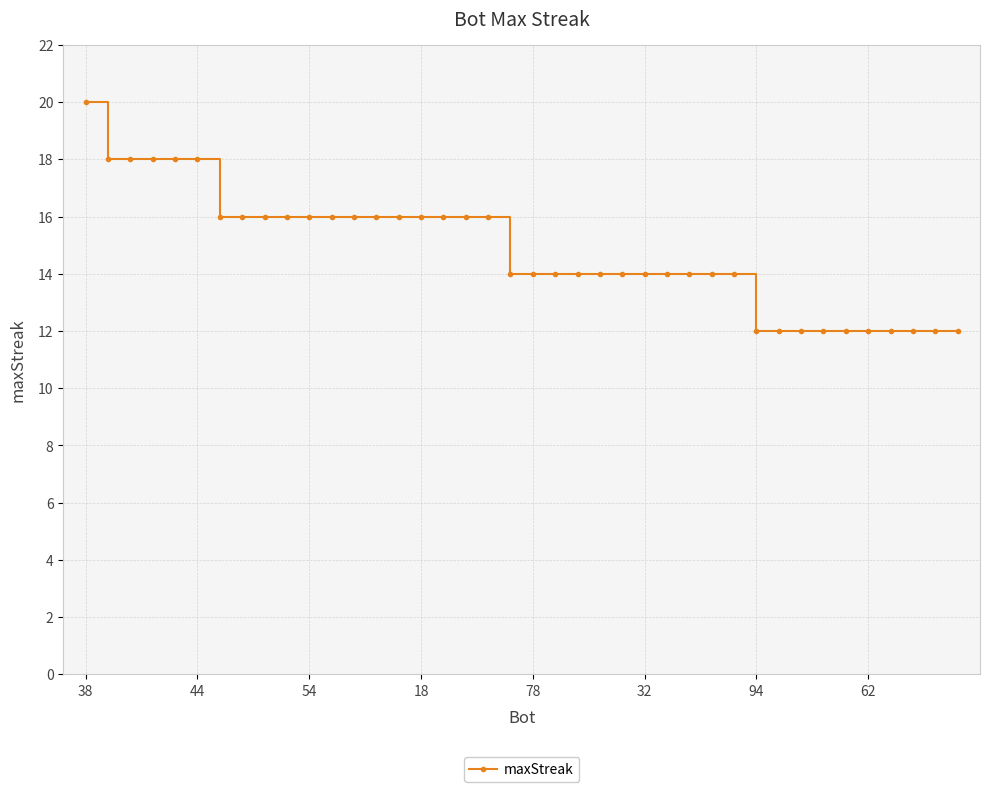

Is this an area chart (filled region under the line)?

No